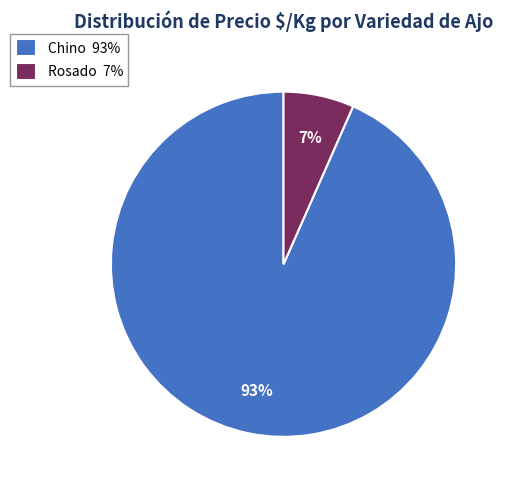

Combined, do Chino 93% and Rosado 7% account for over 50%?

Yes